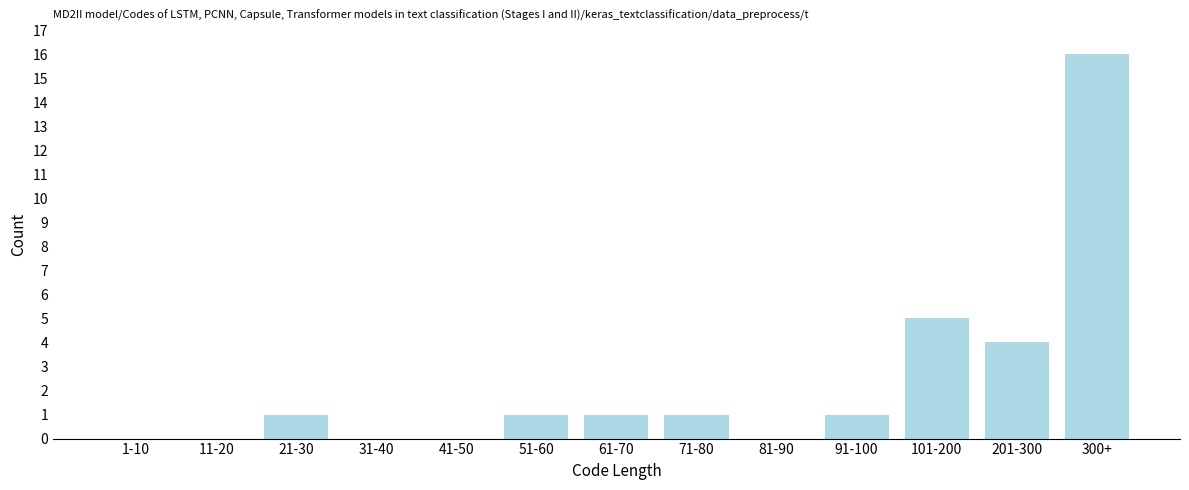

Reading left to right, extract all data points from this chart.

1-10=0	11-20=0	21-30=1	31-40=0	41-50=0	51-60=1	61-70=1	71-80=1	81-90=0	91-100=1	101-200=5	201-300=4	300+=16